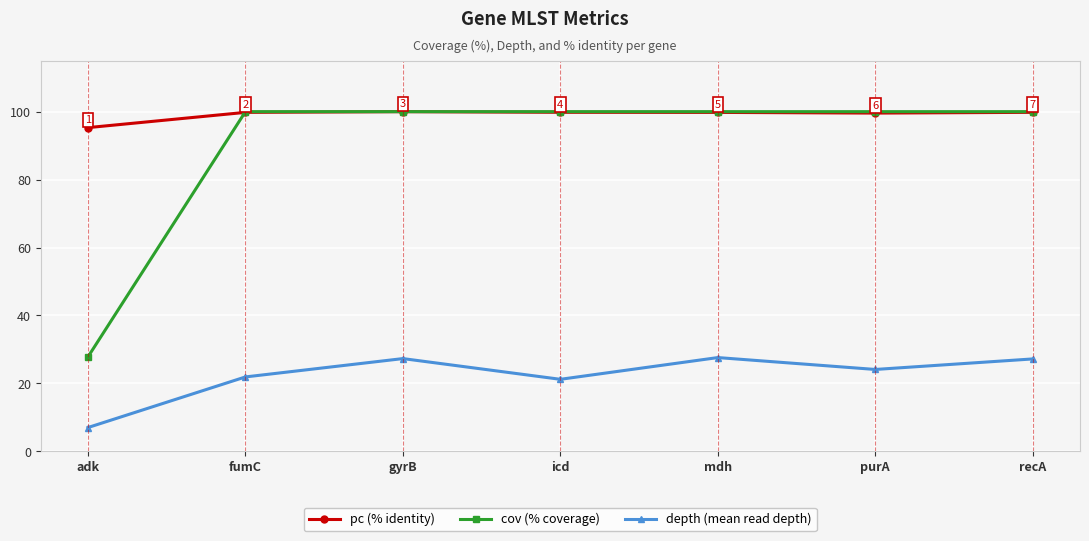

What is the difference between the maximum and minimum values in the depth (mean read depth) series?

20.6